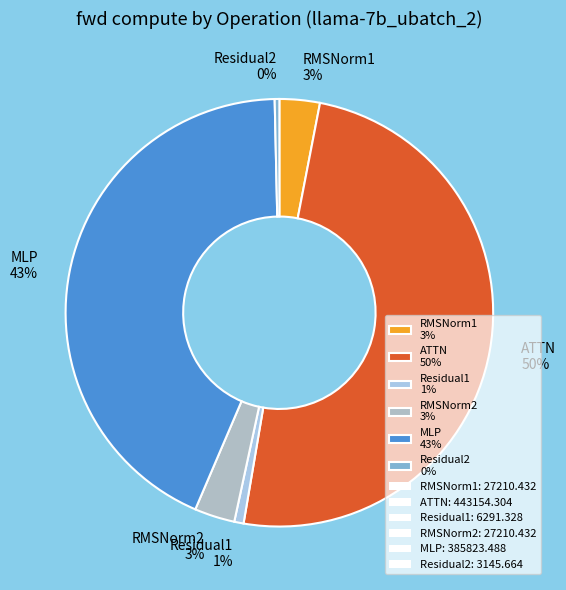

What percentage is the RMSNorm1 3% slice, to the nearest percent?

3%